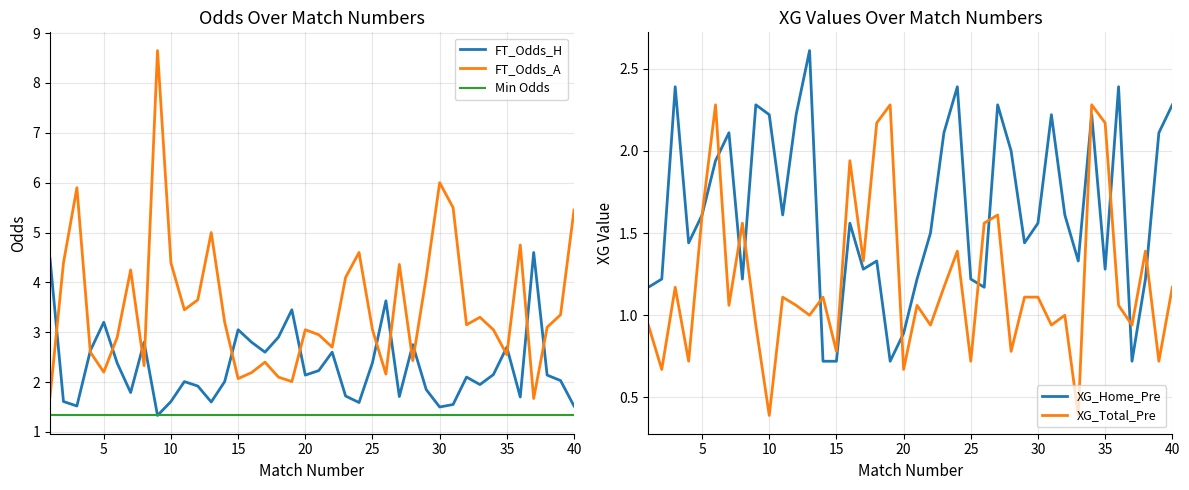

The value of FT_Odds_H at 20 is 4.9. True or false?

False